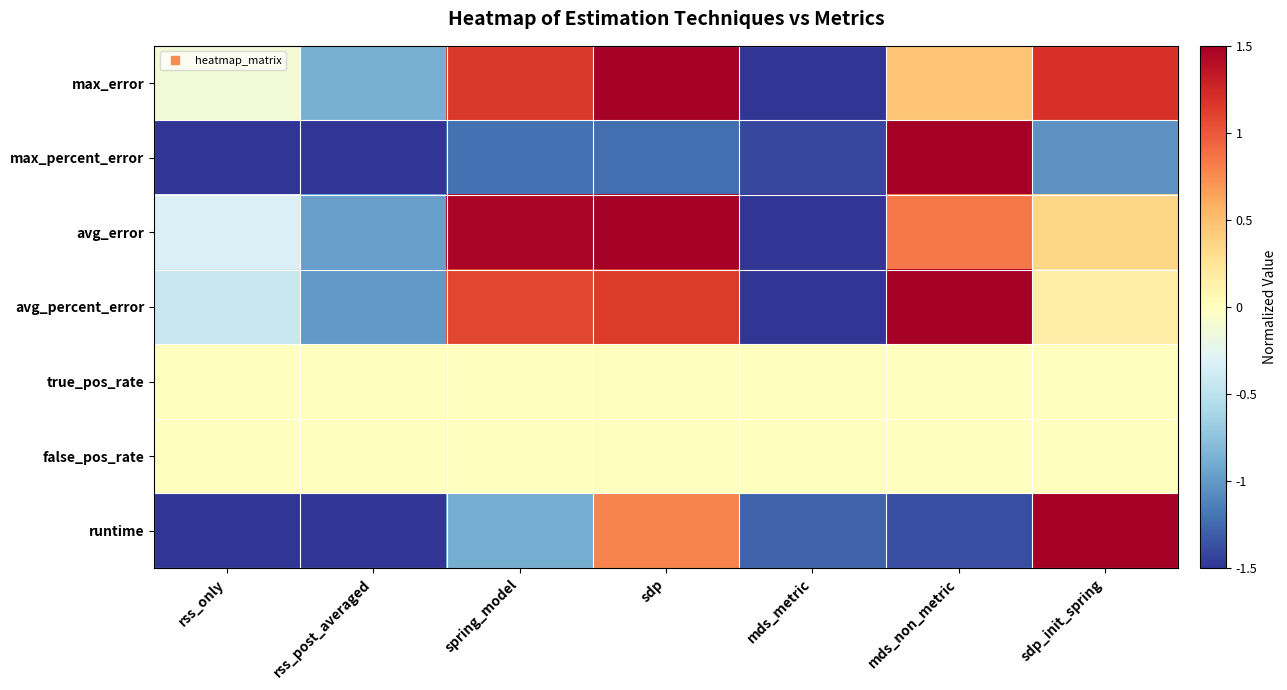

At rss_post_averaged, list the series in order from largest to smallest.

true_pos_rate, false_pos_rate, max_error, avg_error, avg_percent_error, max_percent_error, runtime